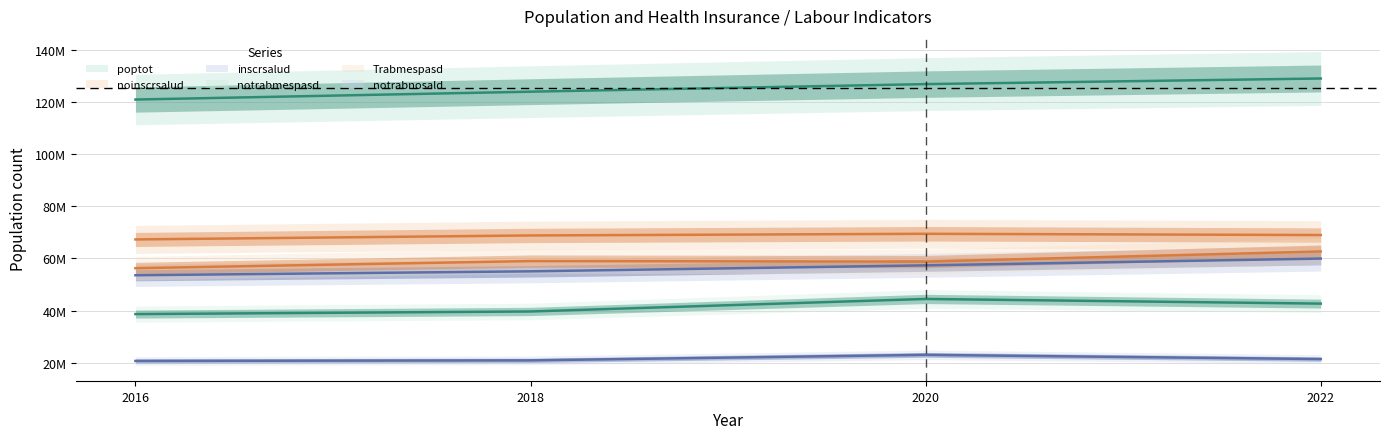

Where is noinscrsalud nearest to the value 68349769?

2018